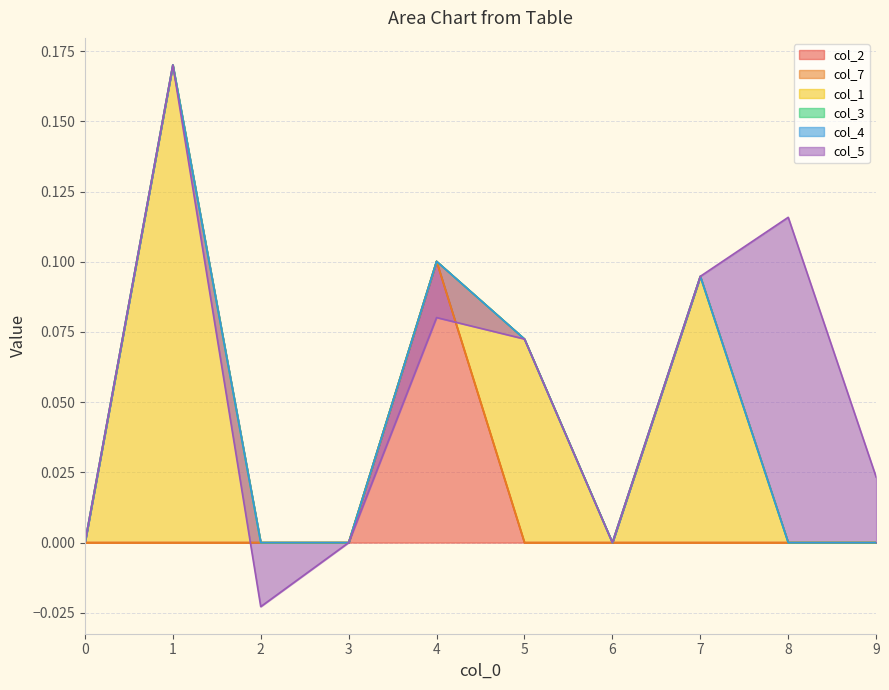

The col_2 series shows 0.0 at 5. True or false?

True